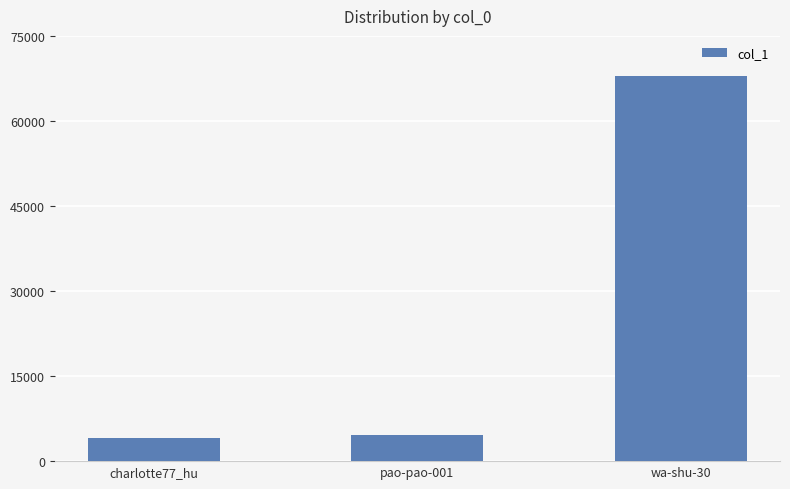

What is the sum of the values at wa-shu-30 and charlotte77_hu?

71943